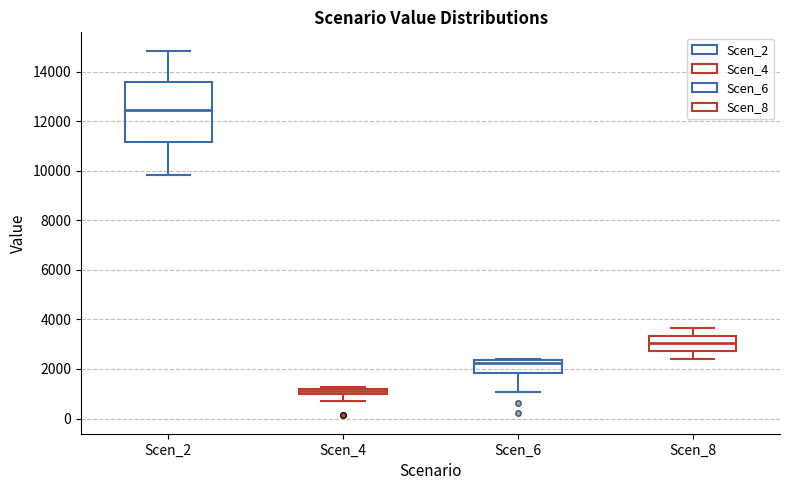

Which box is the tallest, from its lower edge to its upper edge?

Scen_2